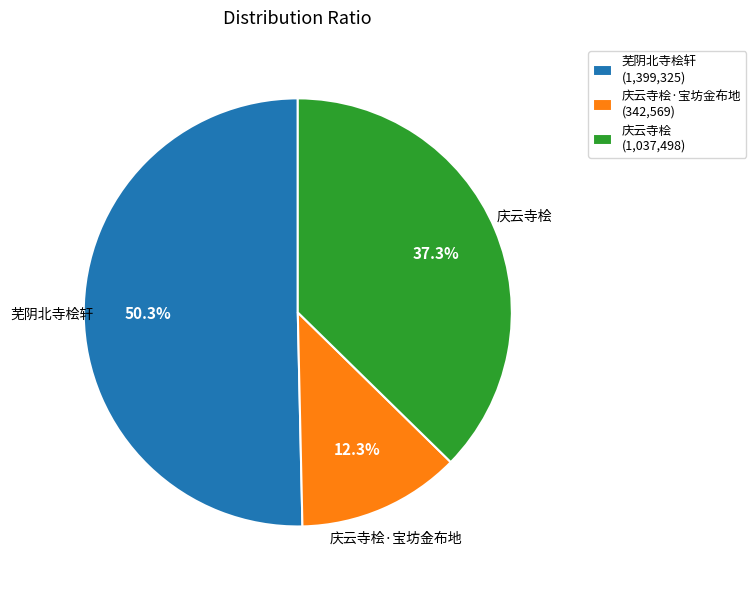

What is the total percentage of 庆云寺桧 (1,037,498) and 芜阴北寺桧轩 (1,399,325)?

87.7%